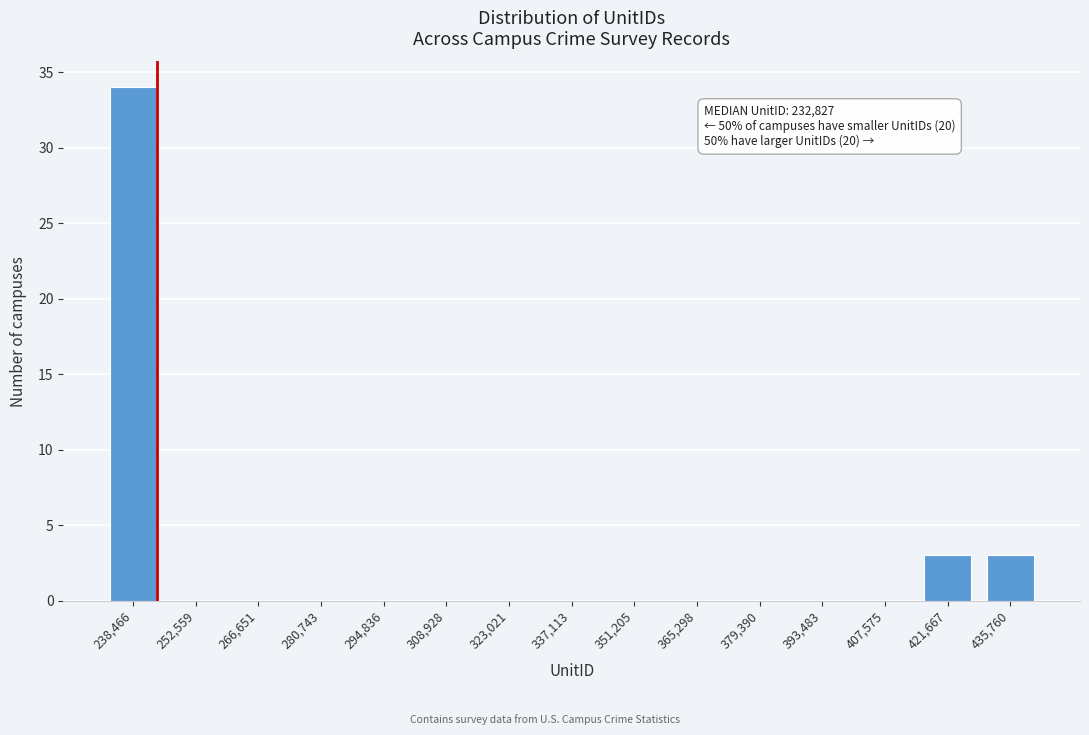

Reading left to right, what are all the values shown in this chart?

238,466=34	252,559=0	266,651=0	280,743=0	294,836=0	308,928=0	323,021=0	337,113=0	351,205=0	365,298=0	379,390=0	393,483=0	407,575=0	421,667=3	435,760=3